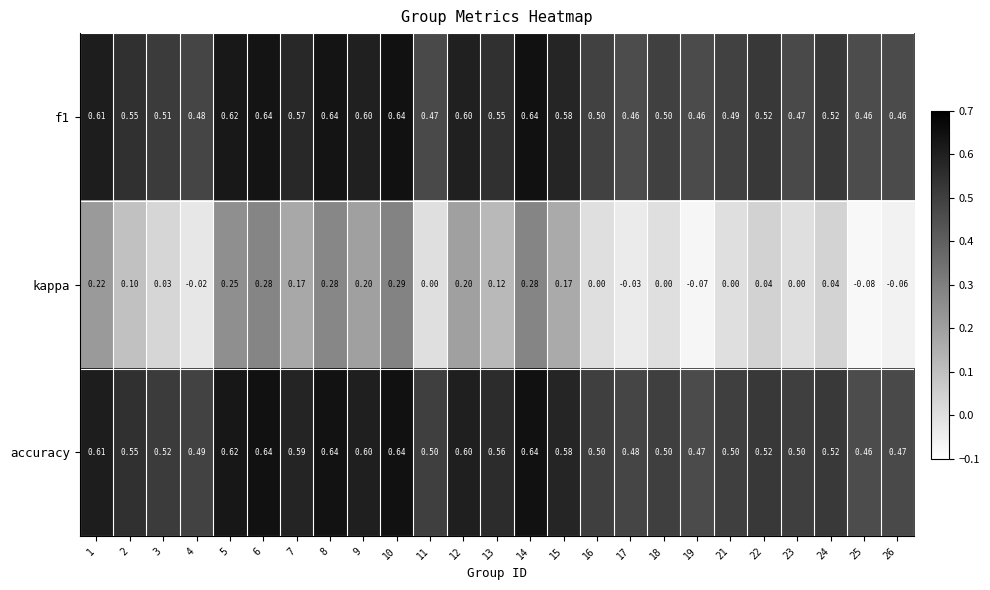

Between 7 and 8, which series saw the biggest shift?

kappa